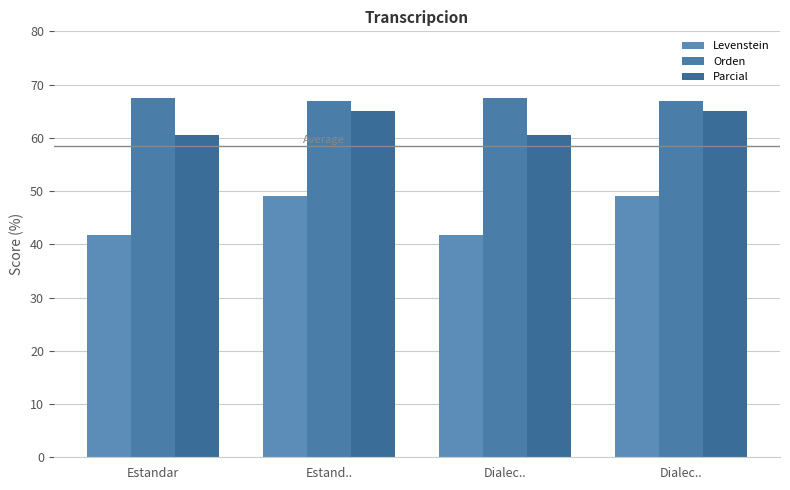

What is the label of the 2nd bar from the left?

Estand..